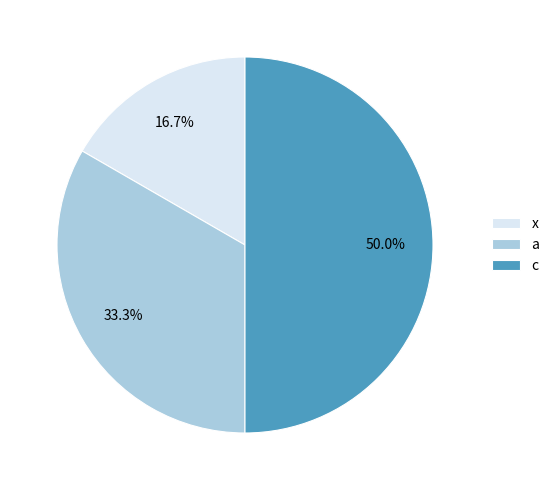

To the nearest percent, what percentage of the pie is c?

50%